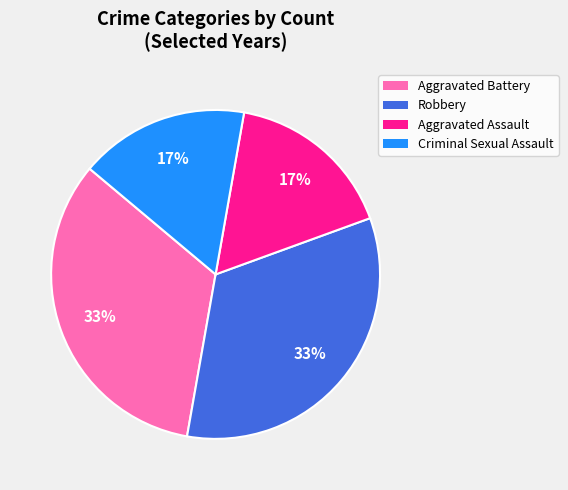

Which has a higher value, Robbery or Criminal Sexual Assault?

Robbery